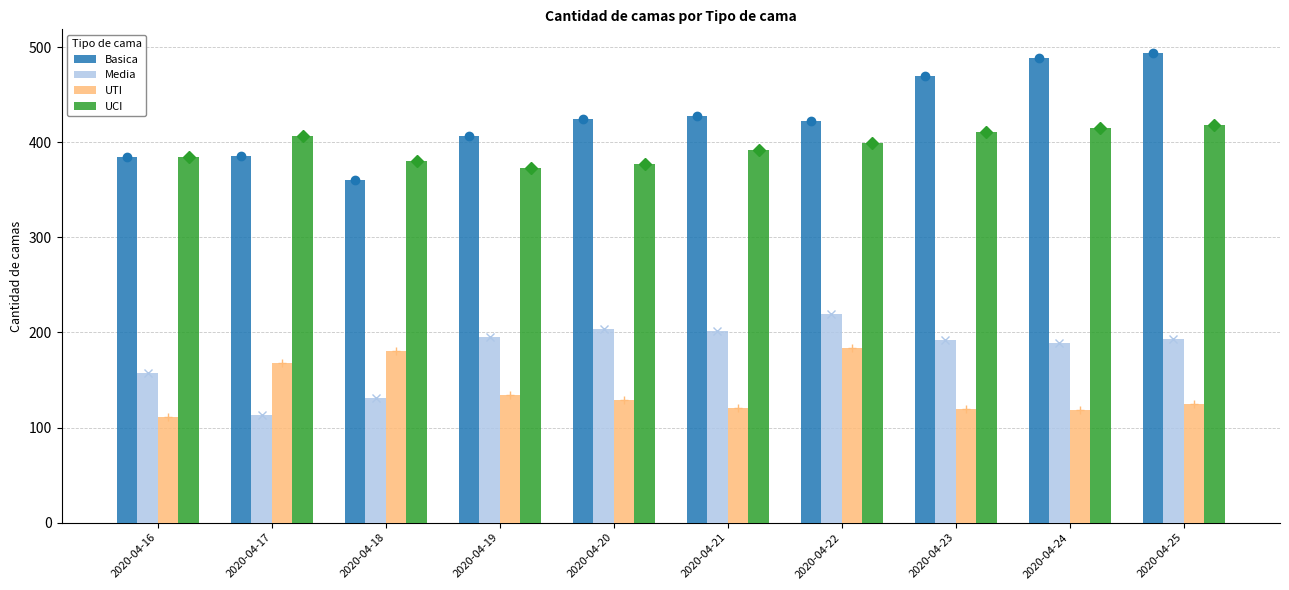

What is the minimum value for Media?

113